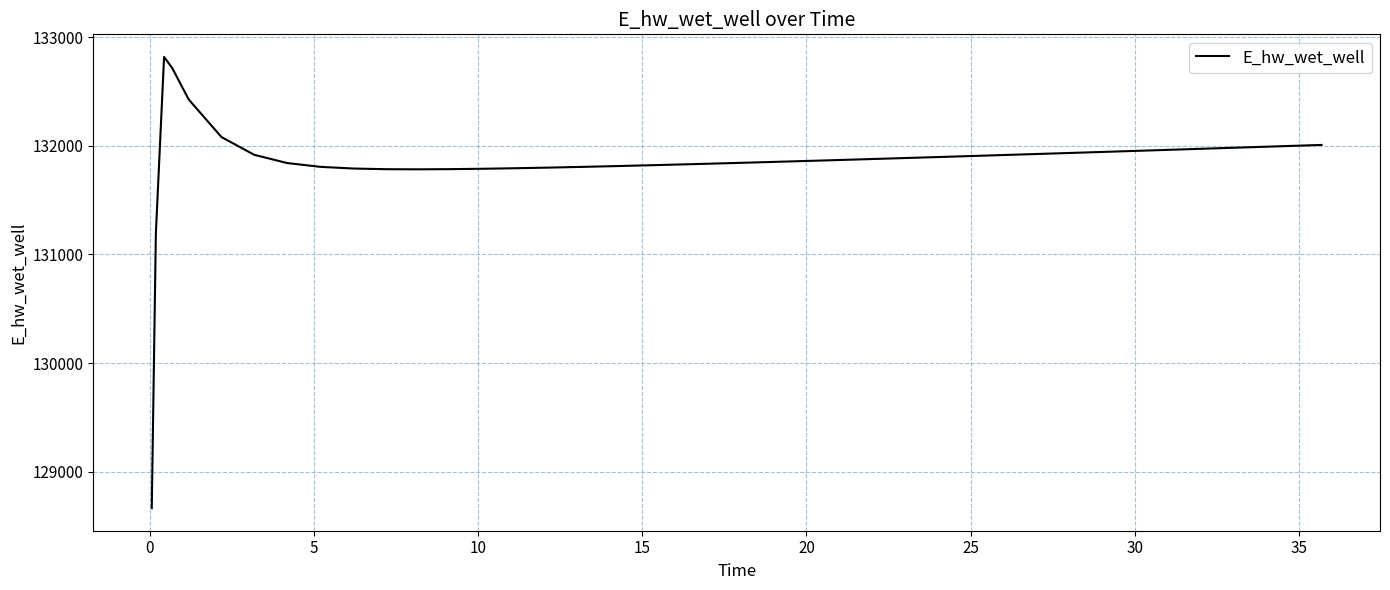

What is the difference between the maximum and minimum values?

4155.5